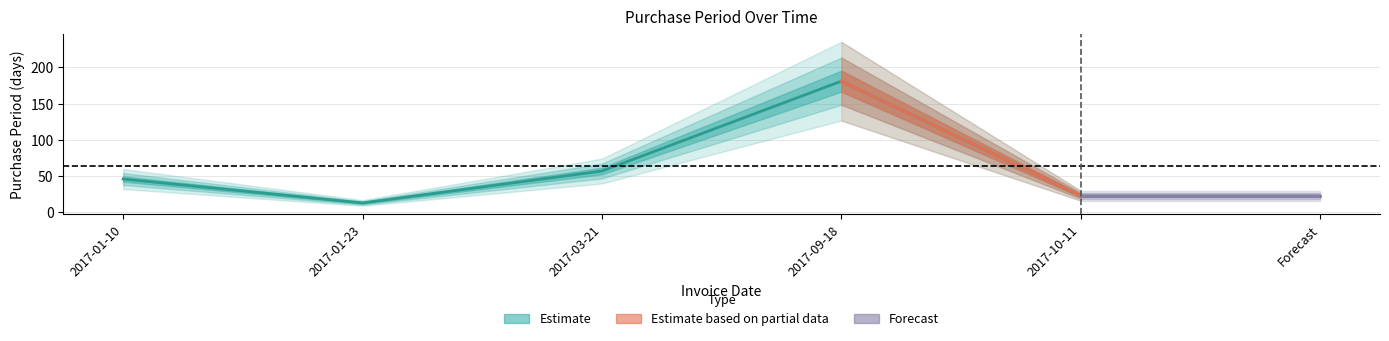

What is the label of the 1st point from the right?

2017-10-11